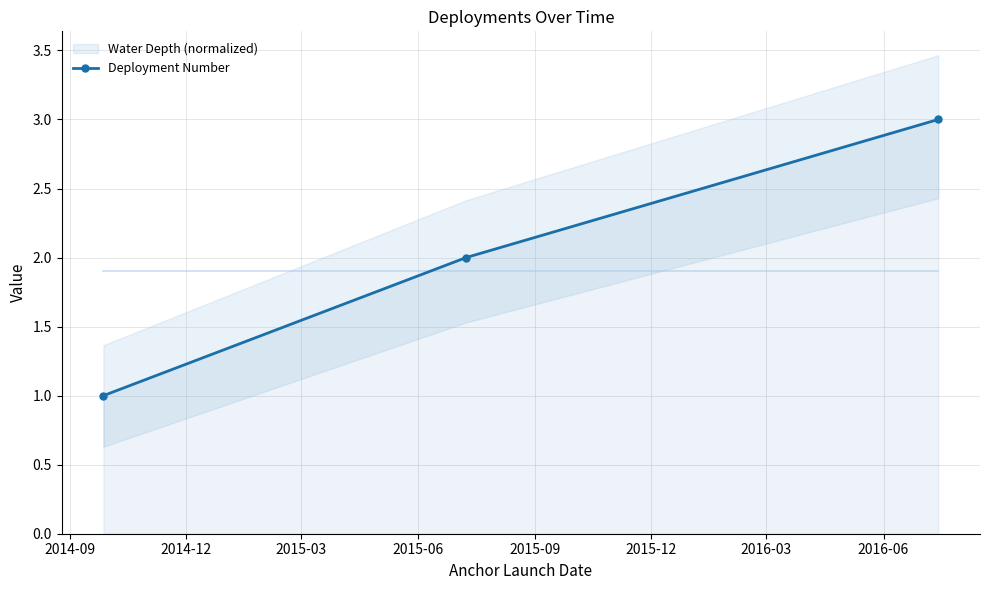

What is the maximum value for Deployment Number?

3